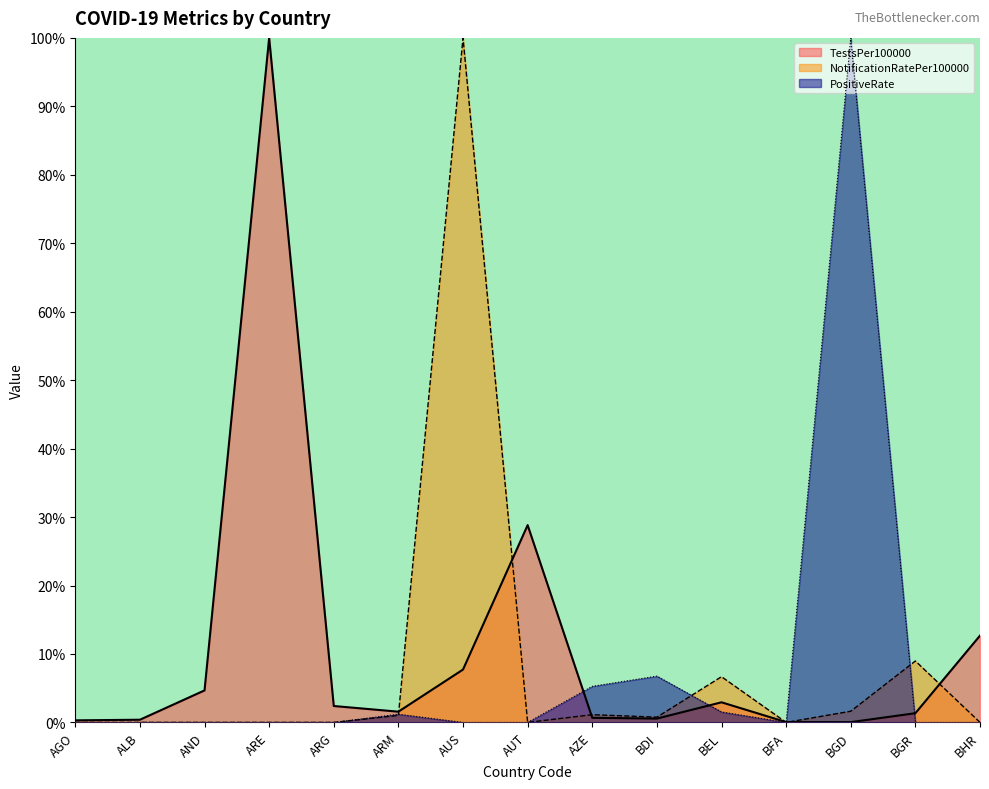

True or false: NotificationRatePer100000 has more than 1 interior local peaks.

True